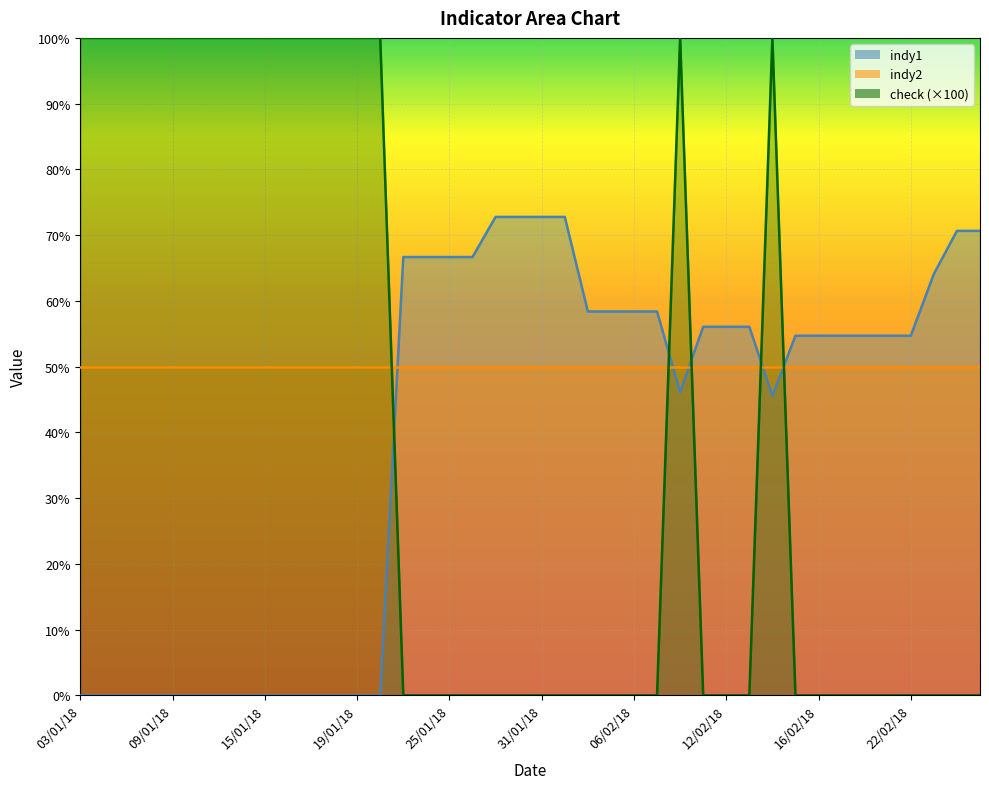

In indy1, how many points are lower than both neighbors (excluding endpoints)?

2